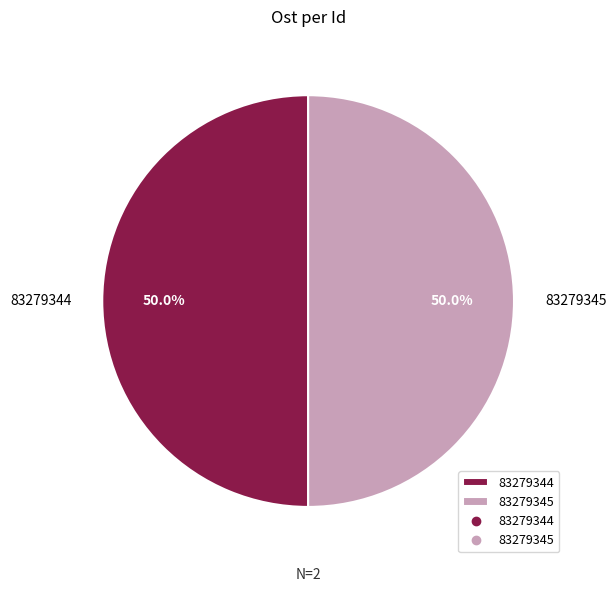

What is the ratio of the value at 83279344 to the value at 83279345?

1.0